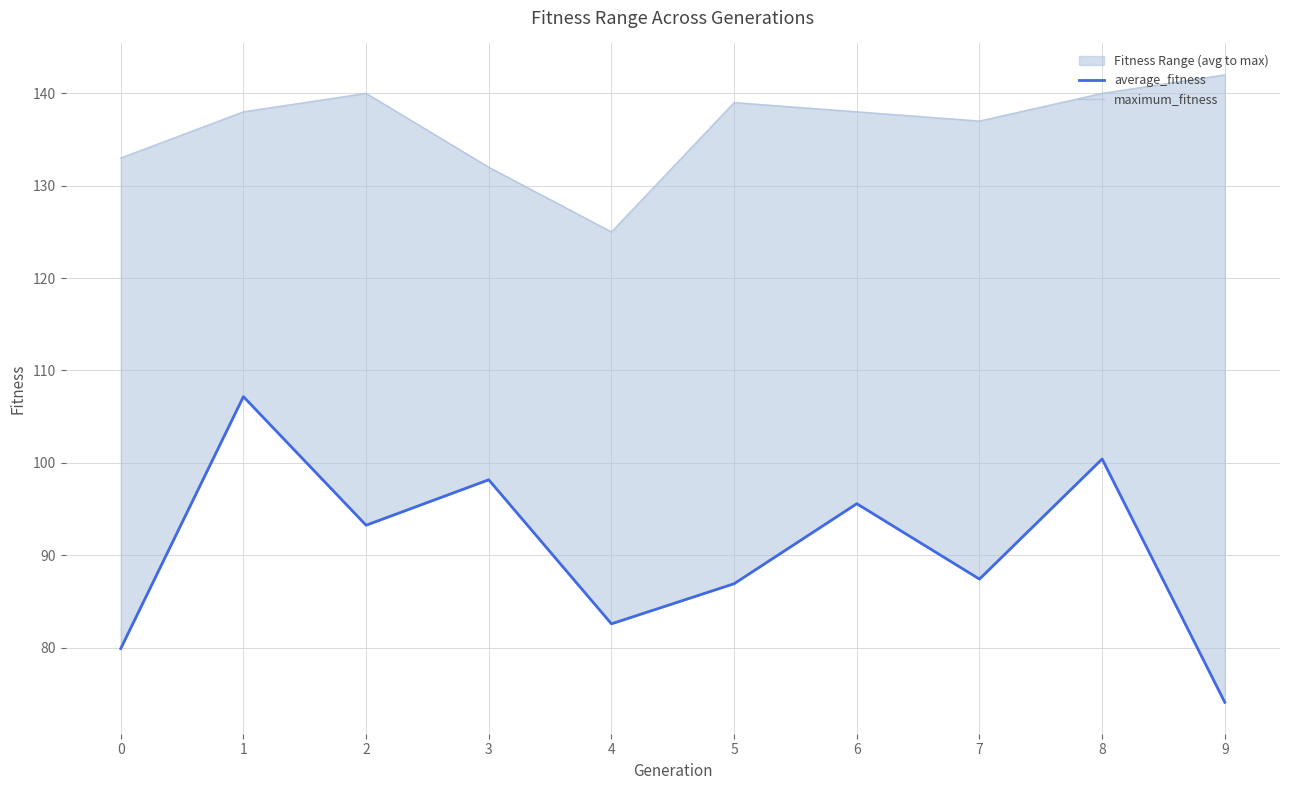

Rank the categories by maximum_fitness value from lowest to highest.

4, 3, 0, 7, 1, 6, 5, 2, 8, 9